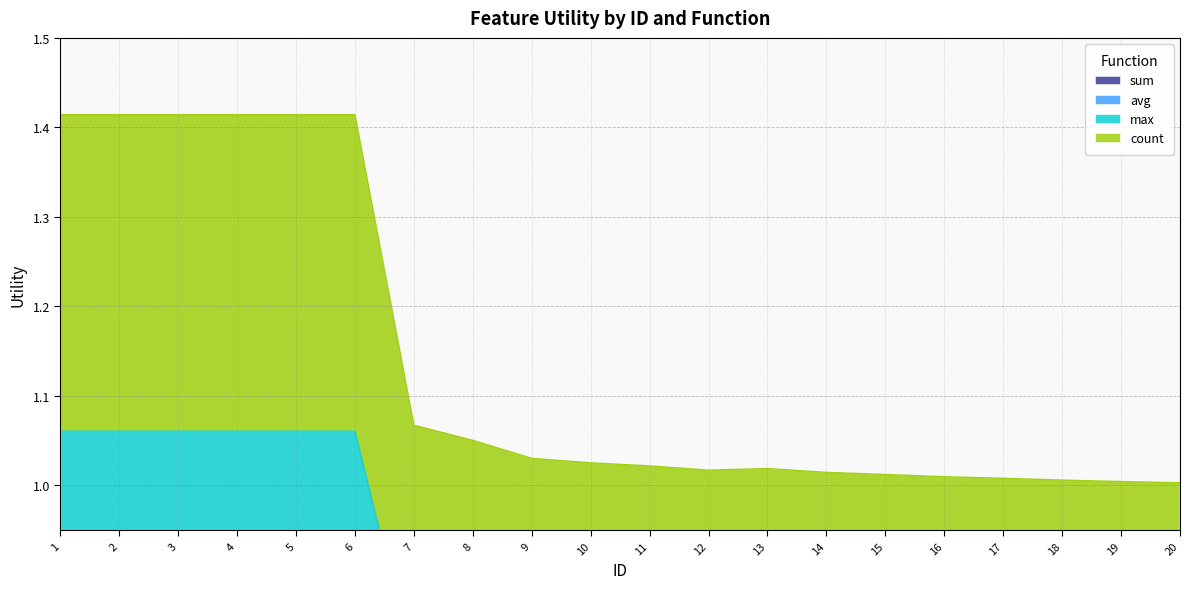

What is the lowest value of the count series?

1.0